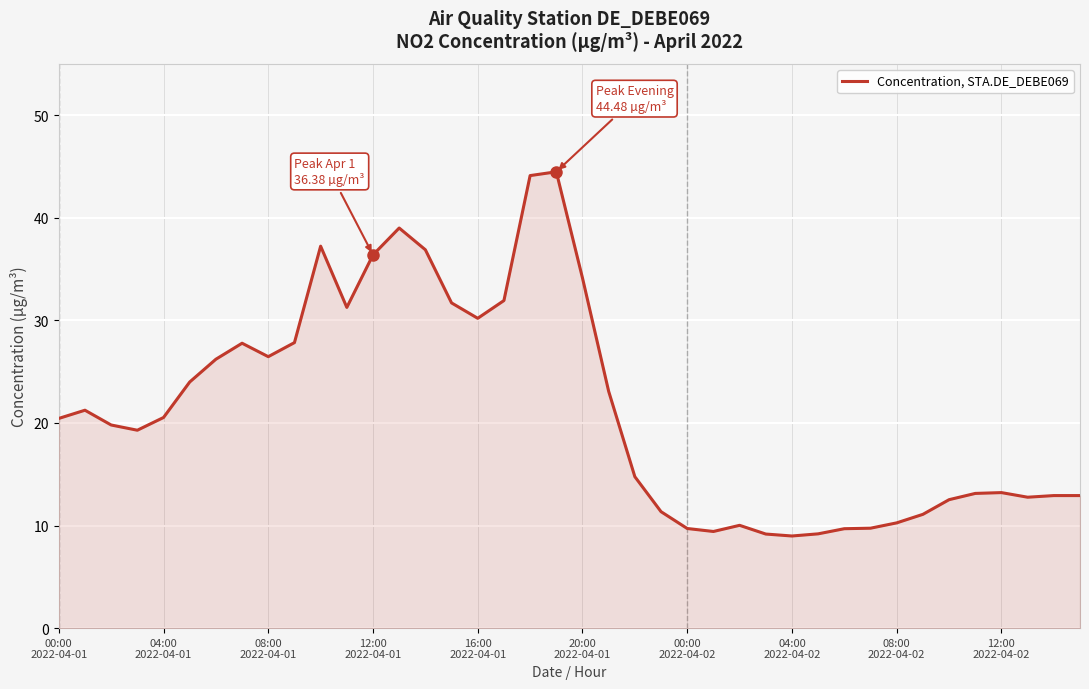

What is the difference between the maximum and minimum values?

35.5